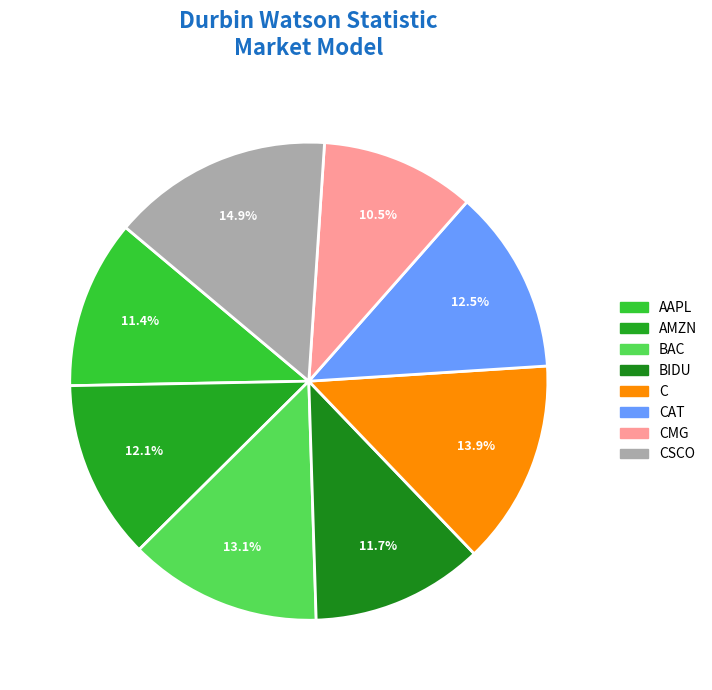

How many segments does this pie chart have?

8